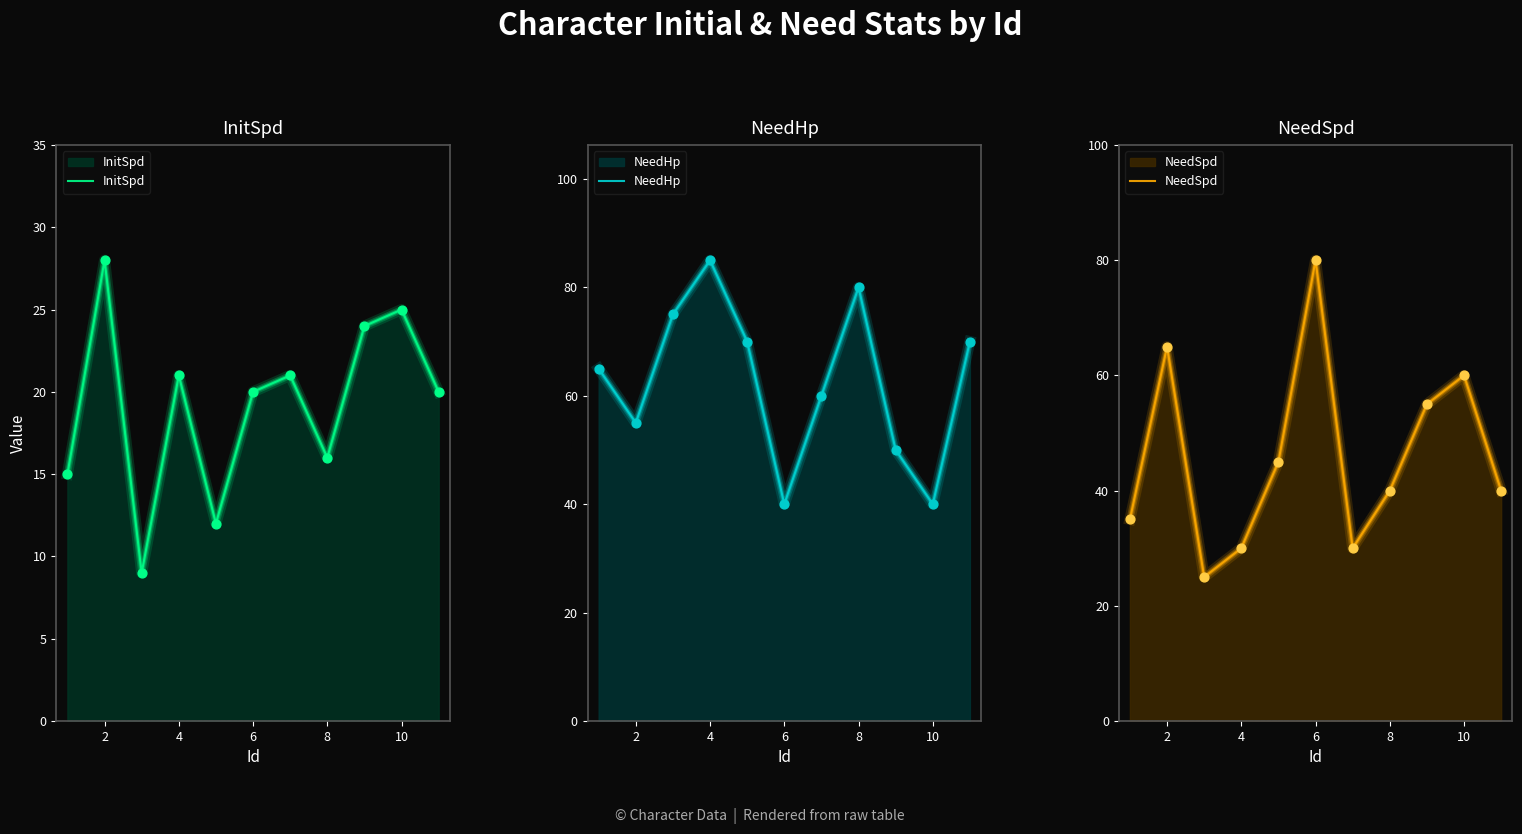

Which series has the largest total across all categories?

NeedHp